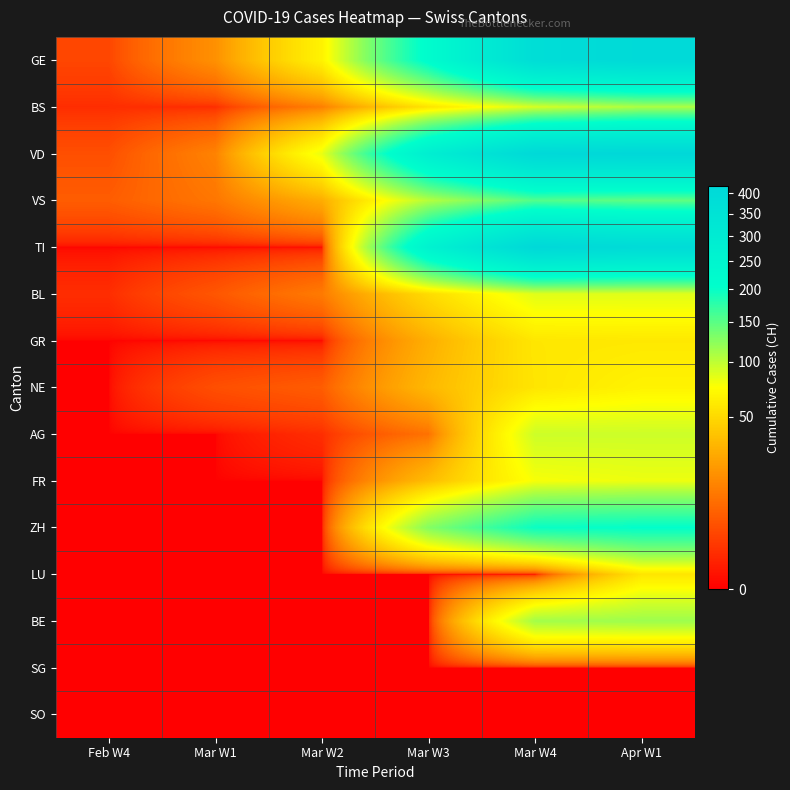

List the series in order of their peak value, lowest first.

SG, SO, LU, GR, NE, FR, BL, AG, BS, BE, VS, ZH, GE, TI, VD